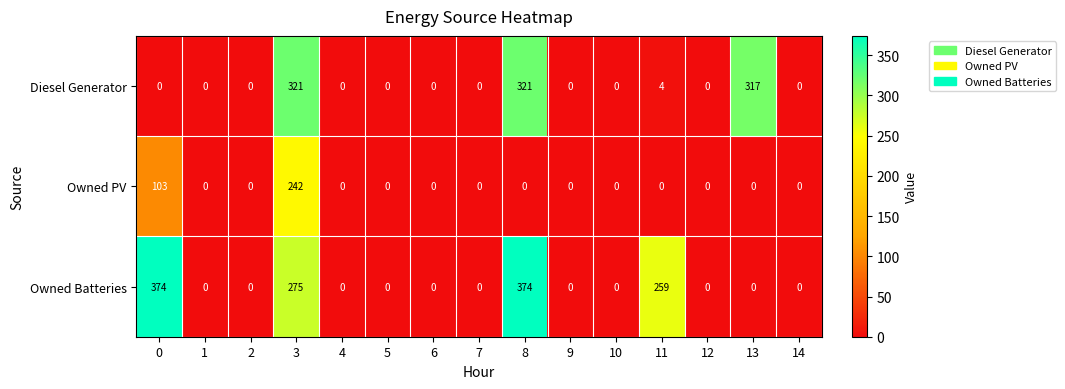

List the series in order of their overall mean, lowest first.

Owned PV, Diesel Generator, Owned Batteries